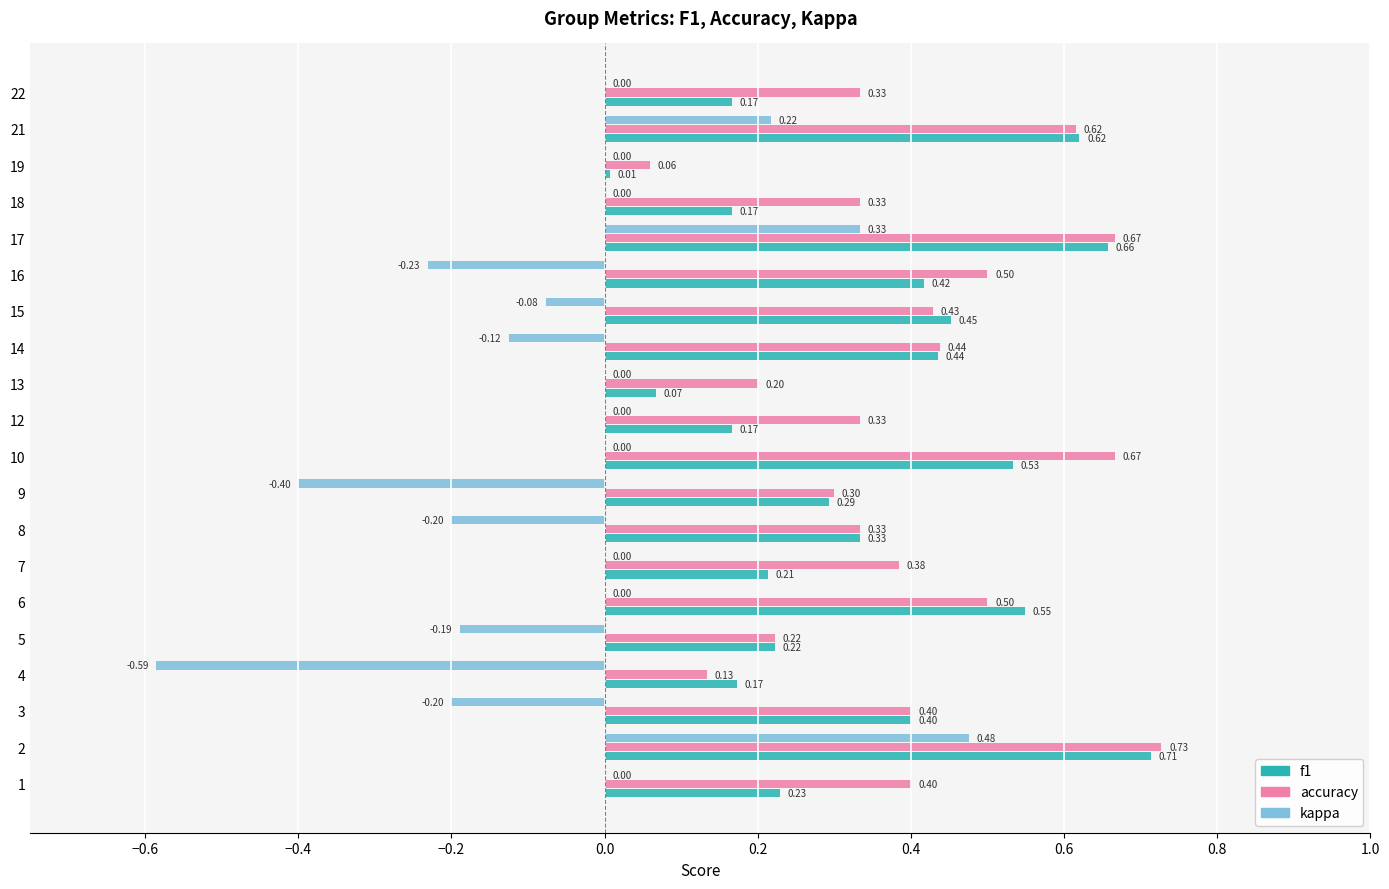

Which series has the largest total across all categories?

accuracy